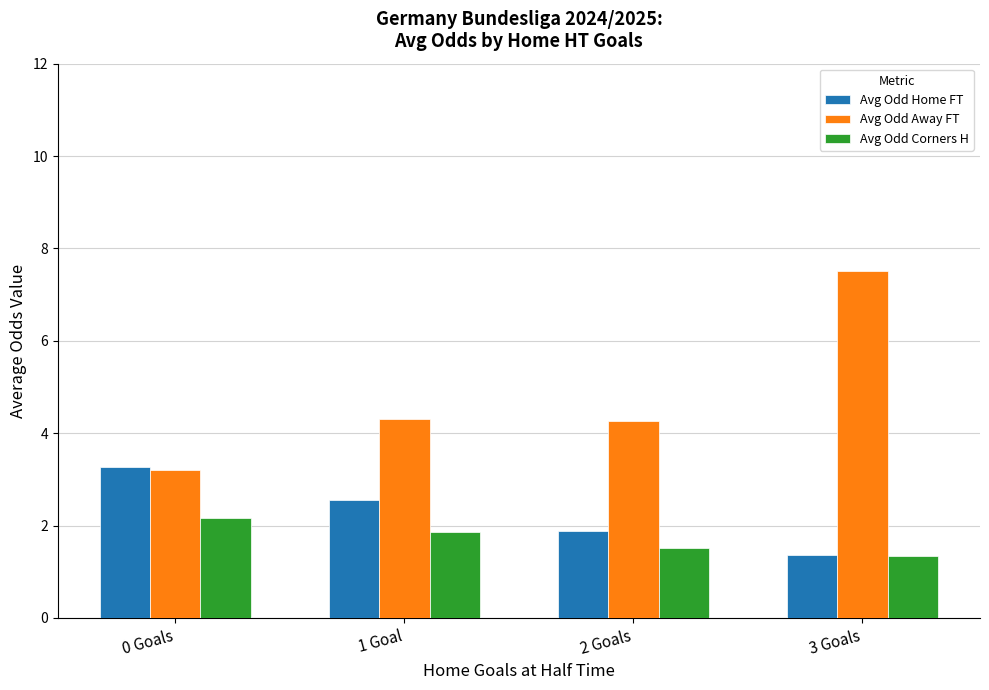

Count the number of categories in the chart.

4